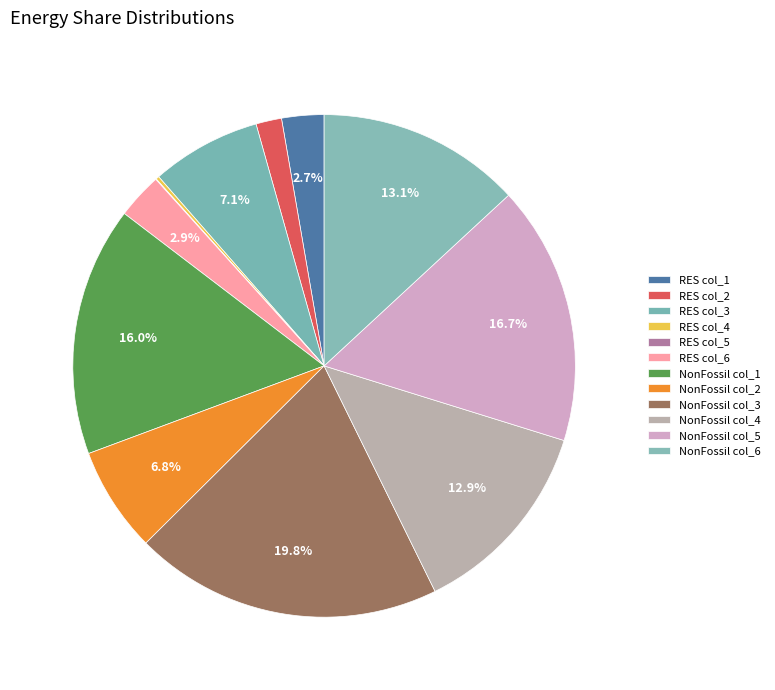

Which slice is the largest?

col_3